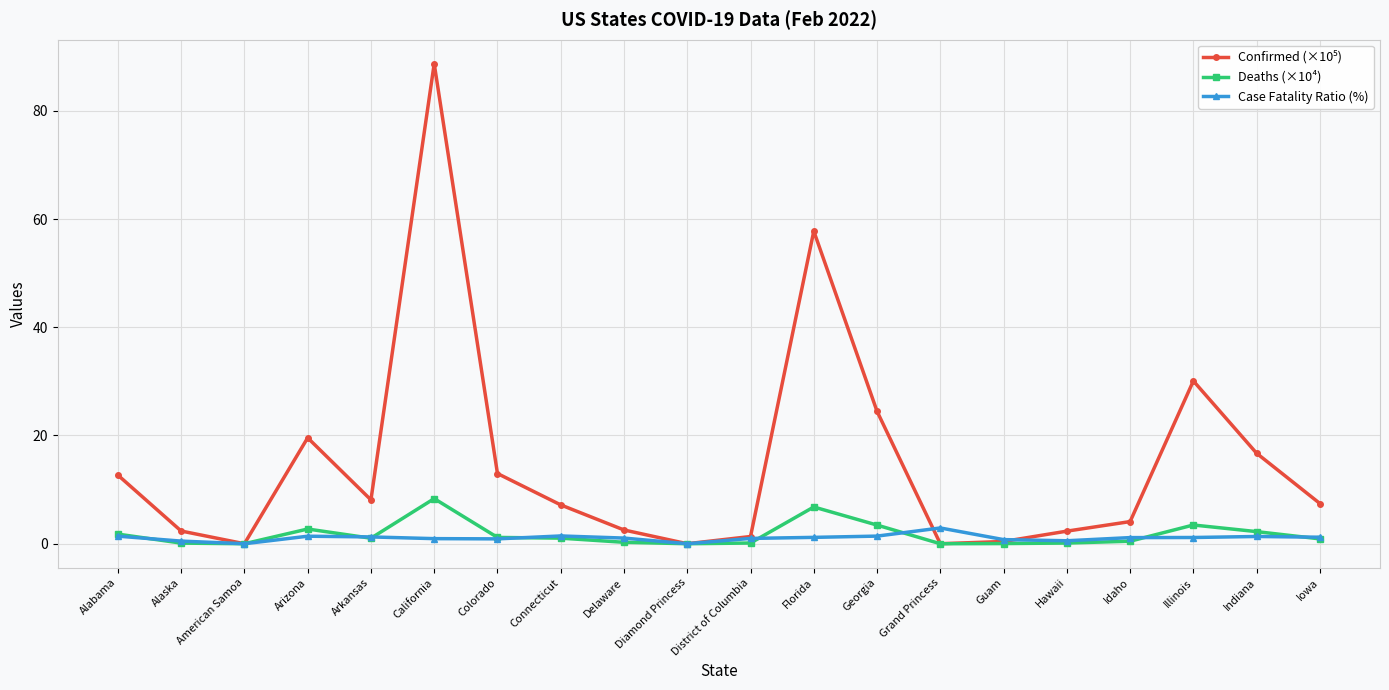

At which category does the chart reach its peak across all series?

California